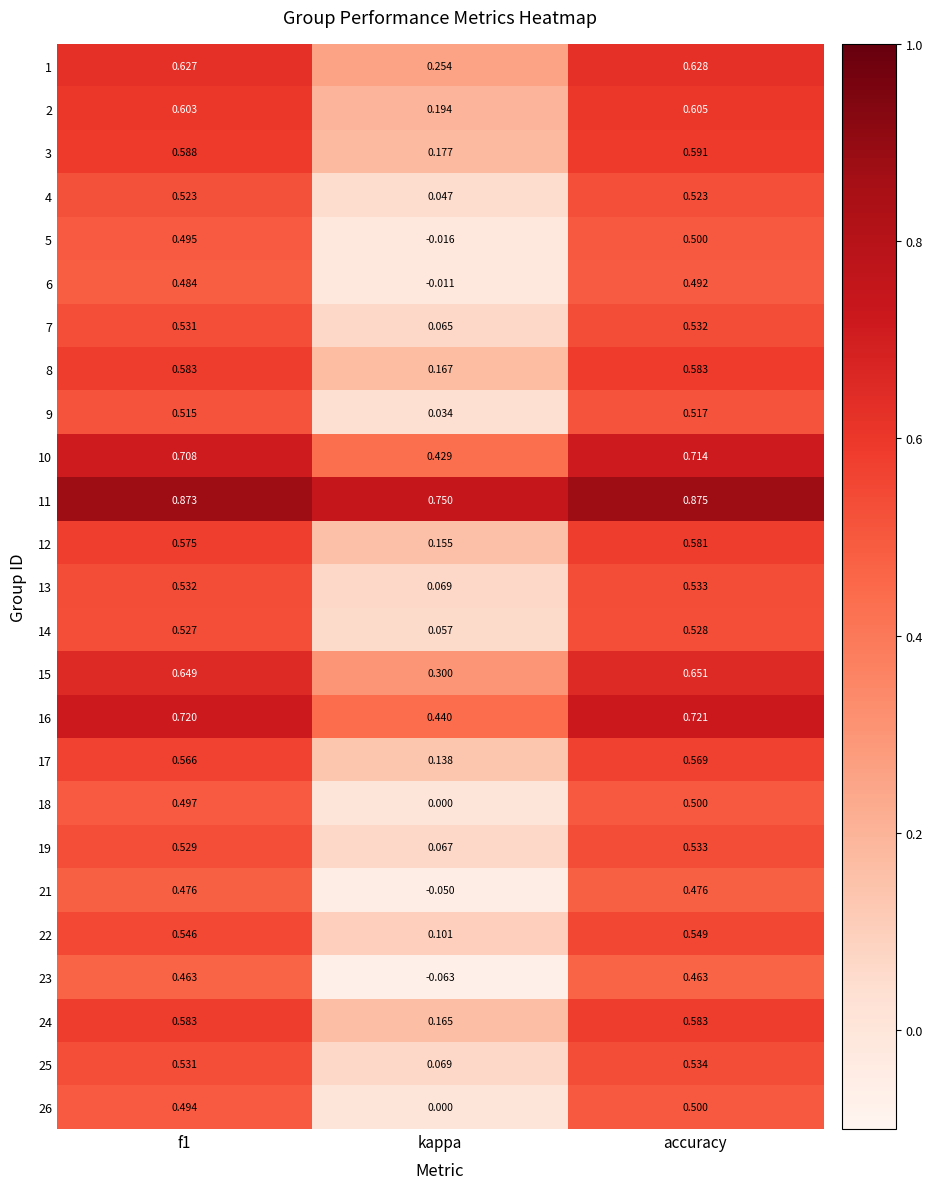

Where is 15 nearest to the value 0?

kappa